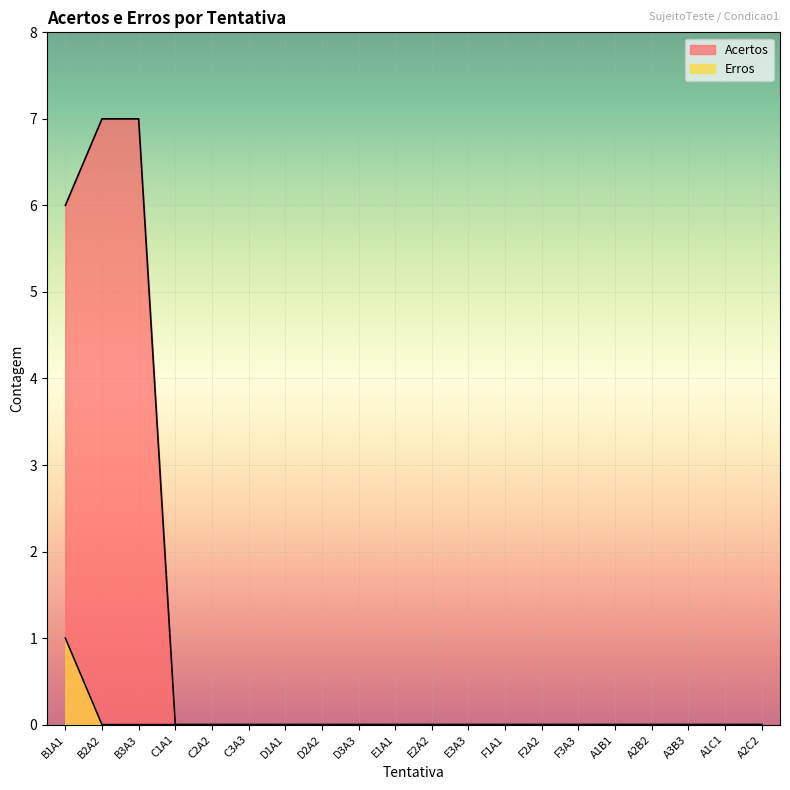

At how many categories does at least one series exceed 6?

2